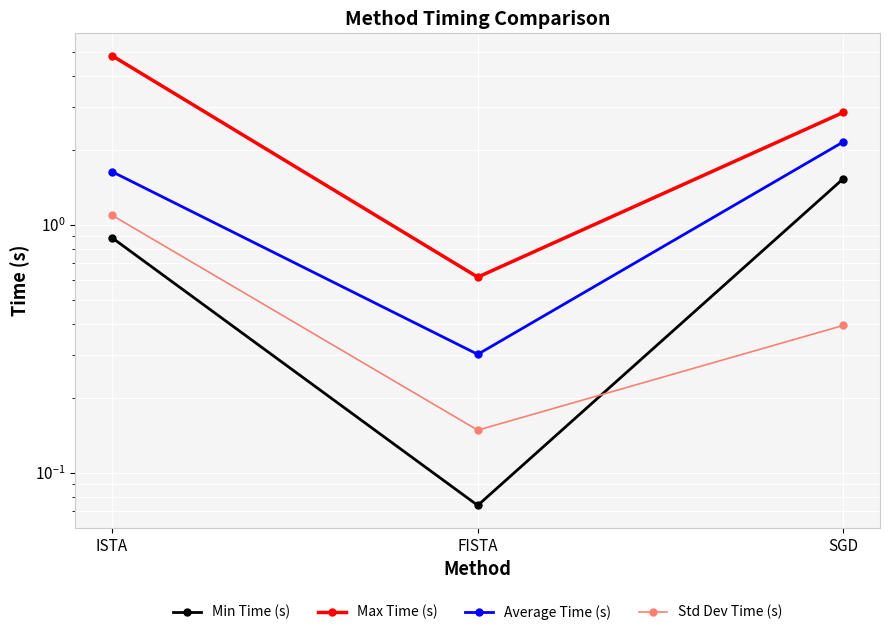

What is the value of the Min Time (s) point at the 3rd from the left?

1.5